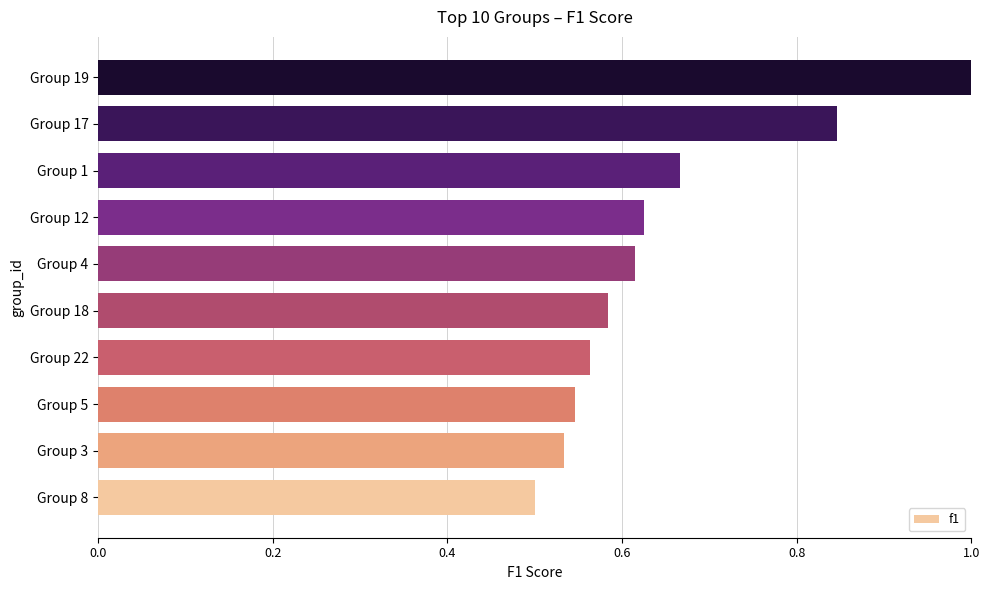

What is the change in value from Group 22 to Group 17?

+0.3